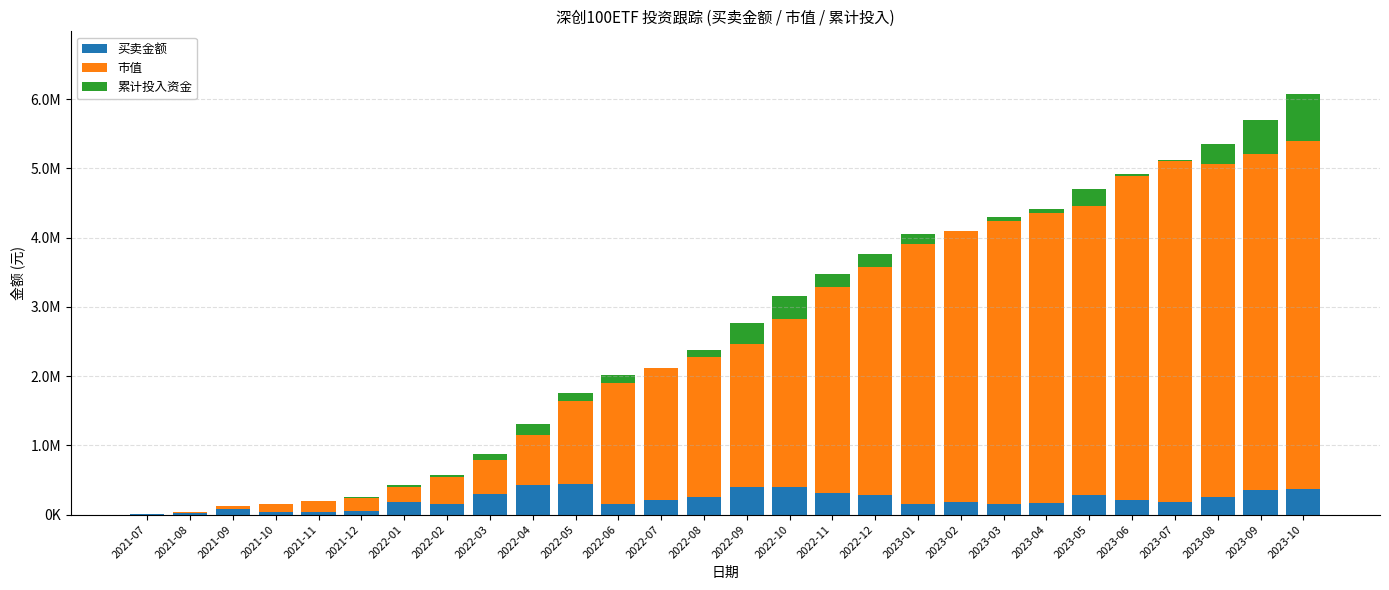

What is the label of the 26th bar from the right?

2021-09